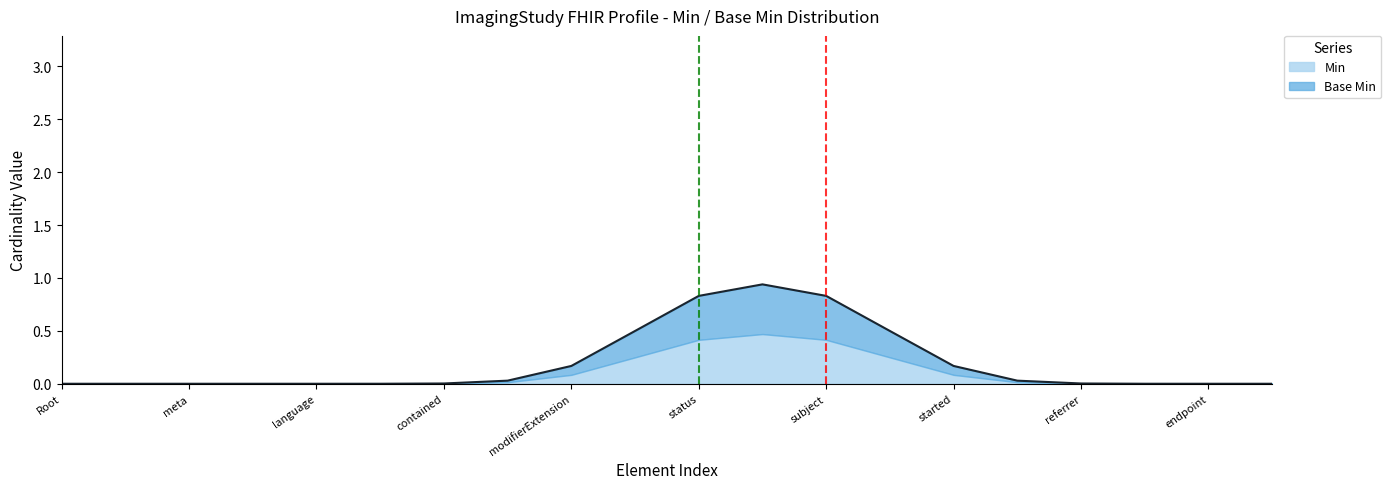

Does the chart display data point markers on the line(s)?

No